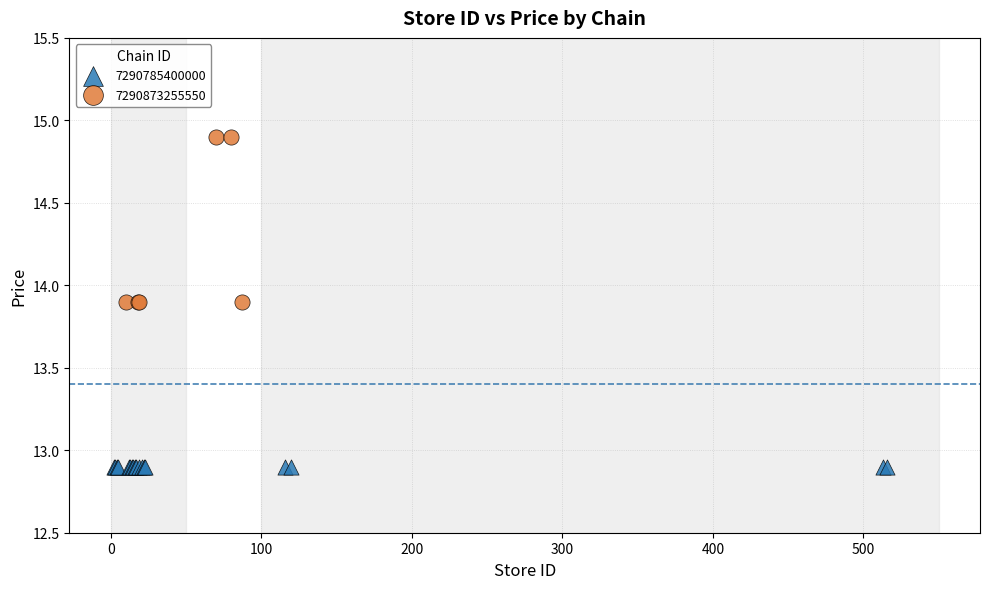

Which series contains the highest Y value?

7290873255550